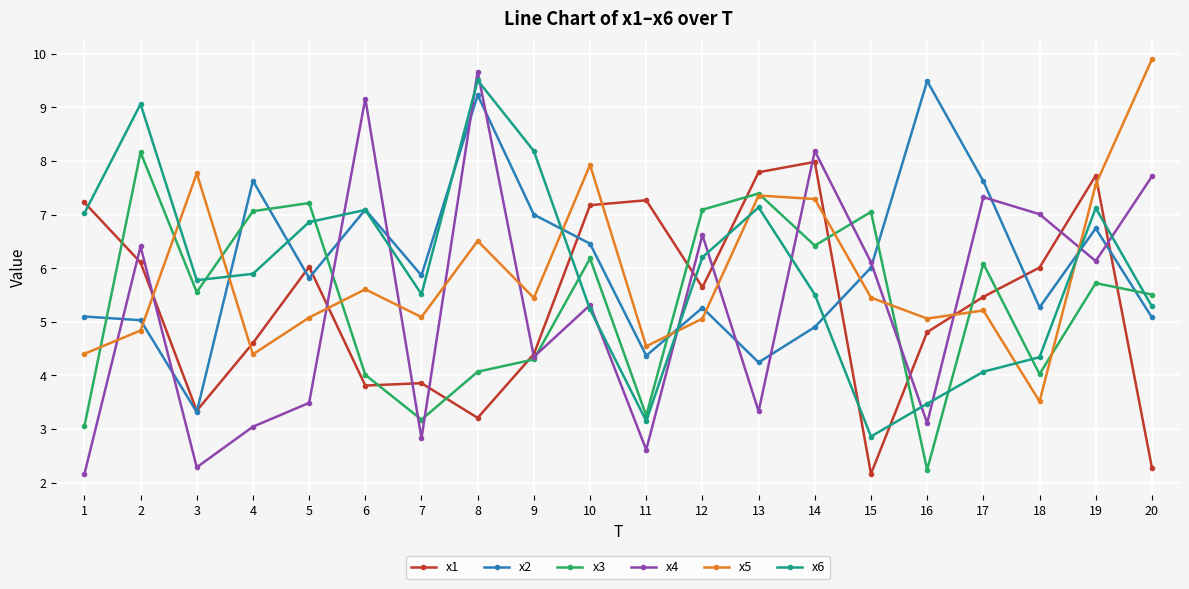

The value of x1 at 17 is 8.8. True or false?

False